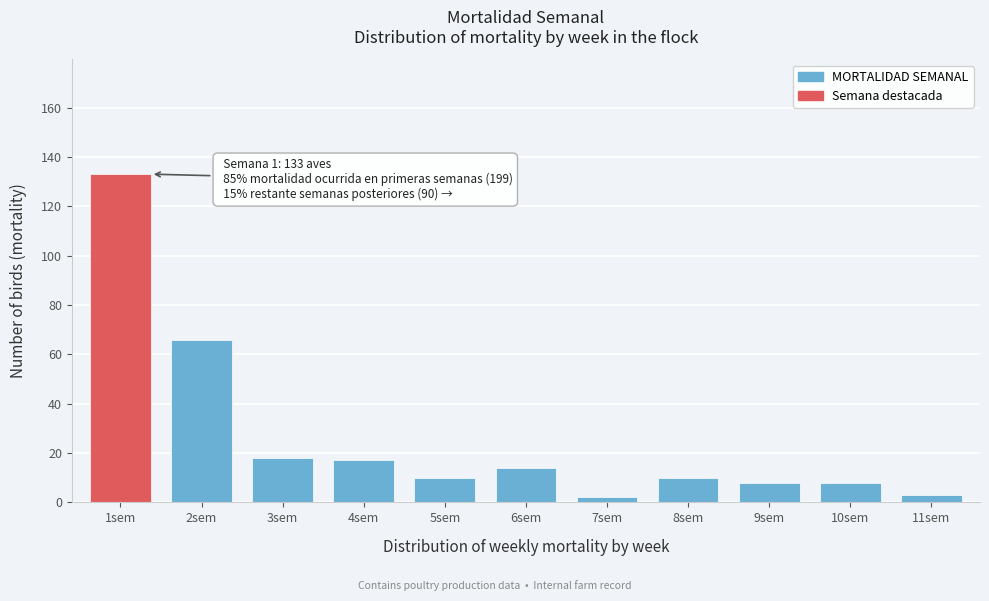

Reading left to right, transcribe all the data shown in this chart.

133	66	18	17	10	14	2	10	8	8	3